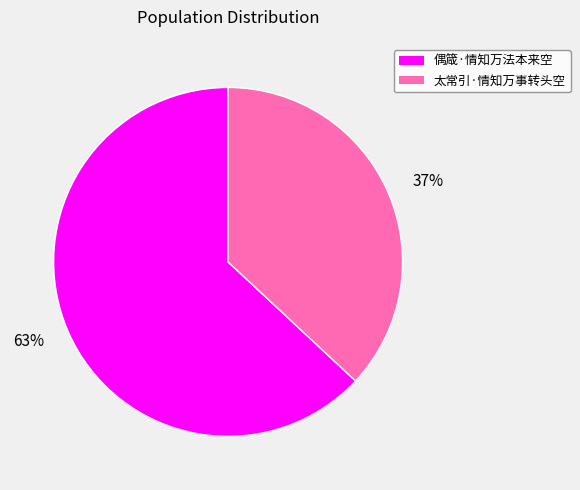

To the nearest percent, what percentage of the pie is 37%?

37%